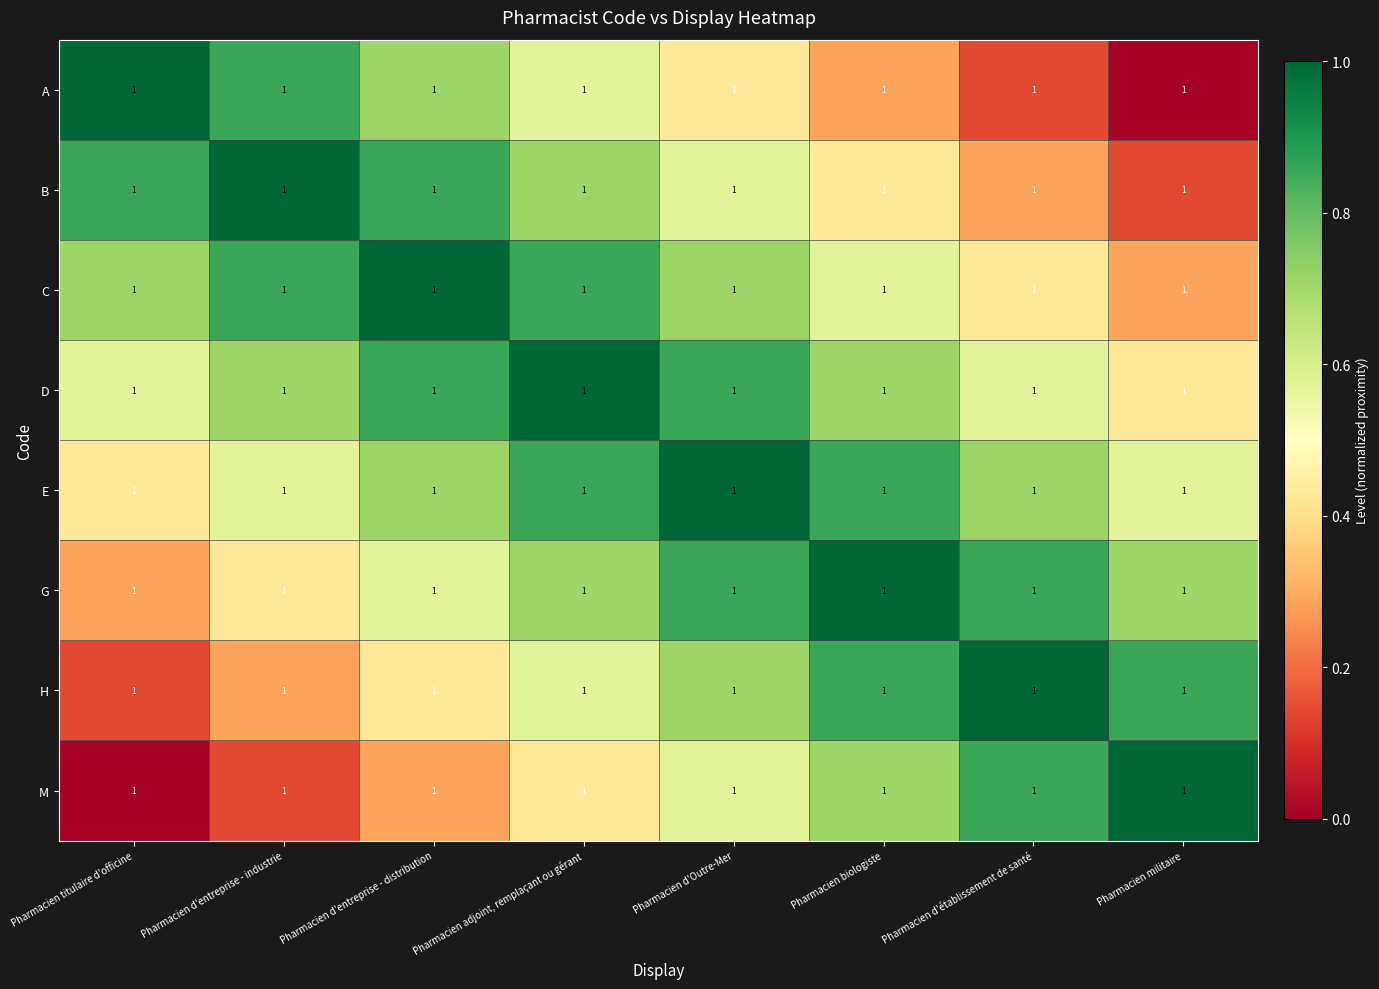

True or false: D has a value of 0.9 at Pharmacien d'entreprise - distribution.

True